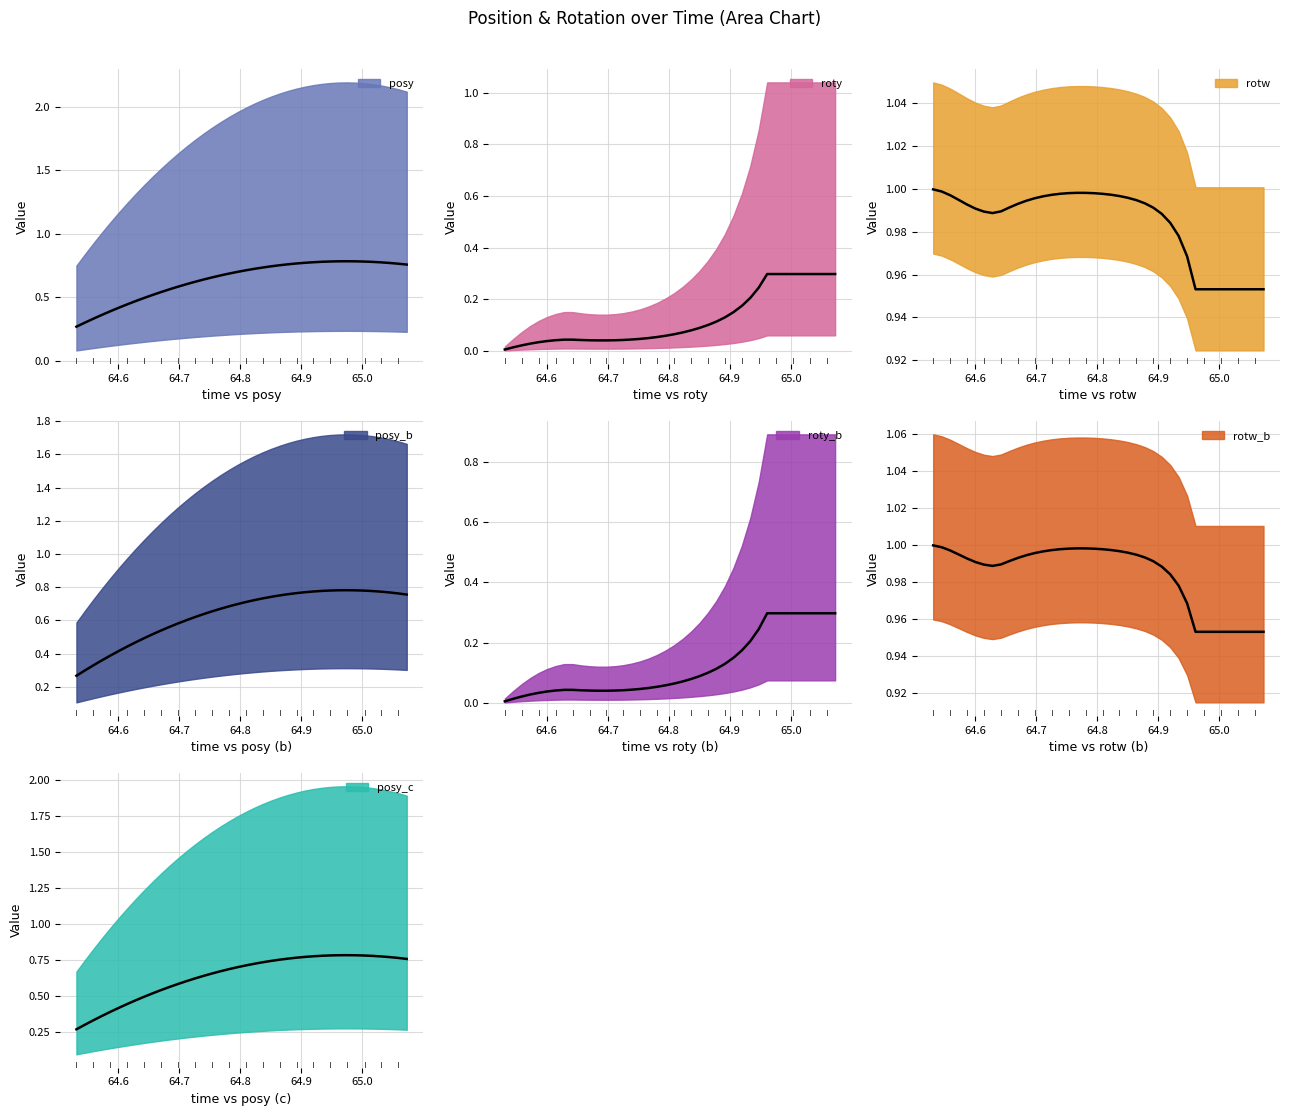

What is the difference between the maximum and minimum values in the posy series?

0.5